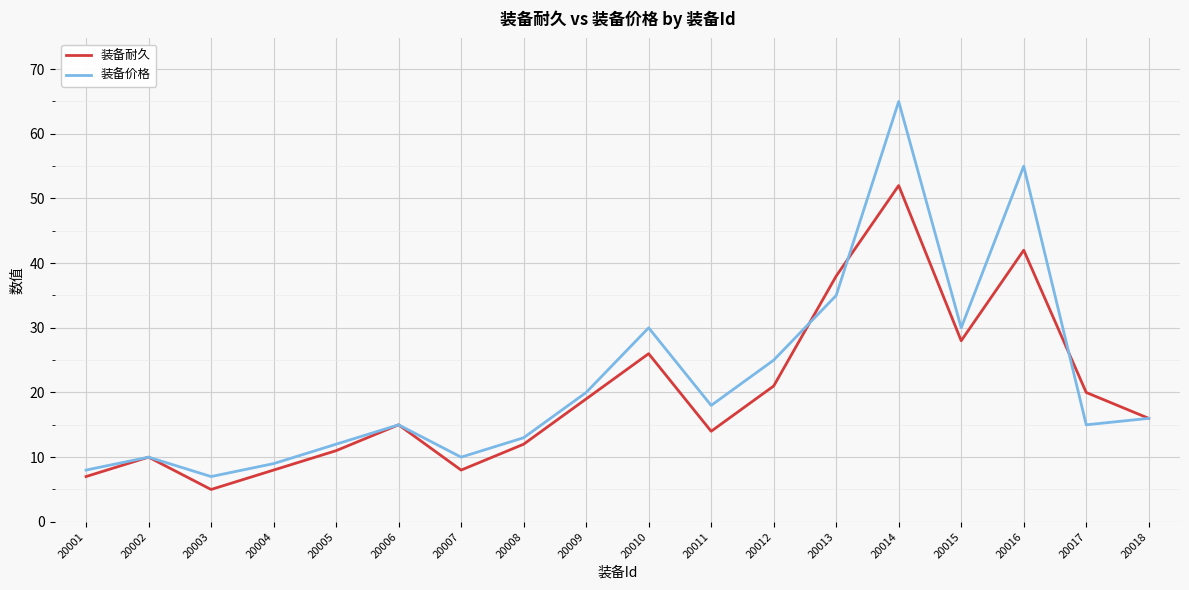

What is the difference between the 装备耐久 values at 20008 and 20012?

9